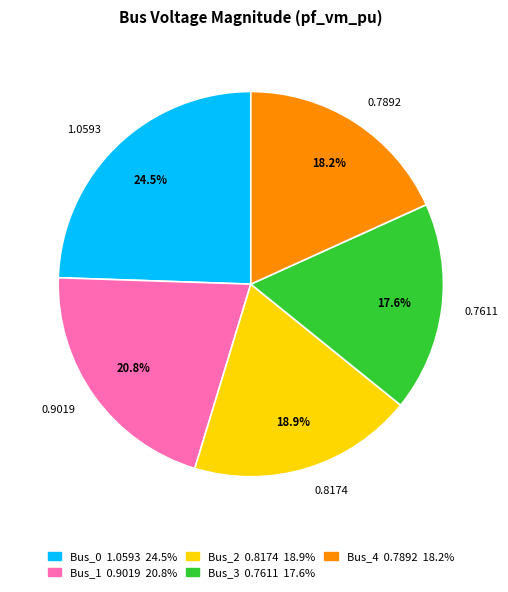

Is there any slice that represents more than half of the pie?

No